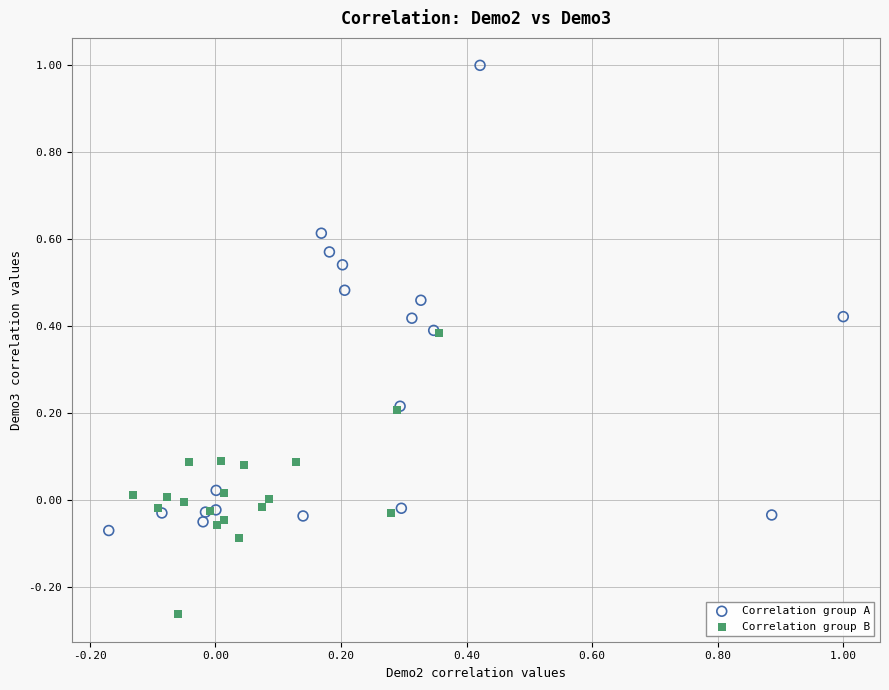

Which series has the widest spread of Y values?

Correlation group A